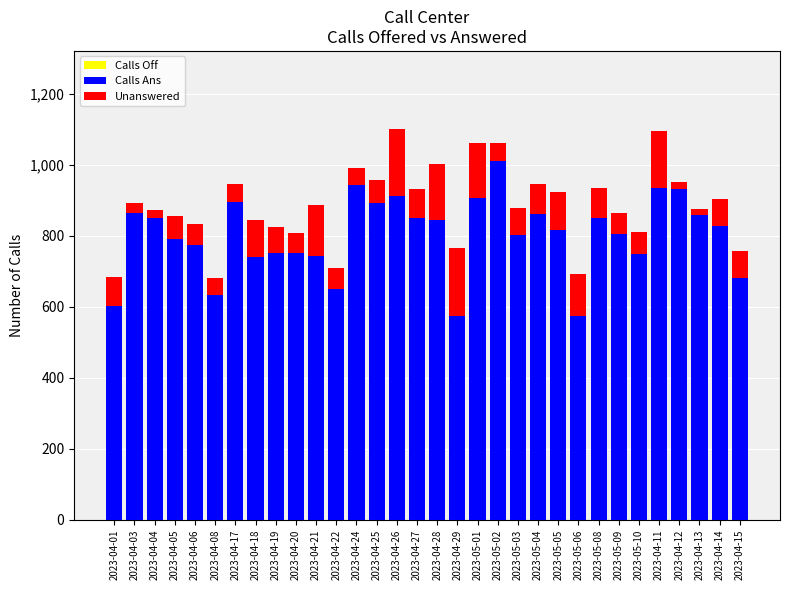

What is the label of the 25th bar from the right?

2023-04-18